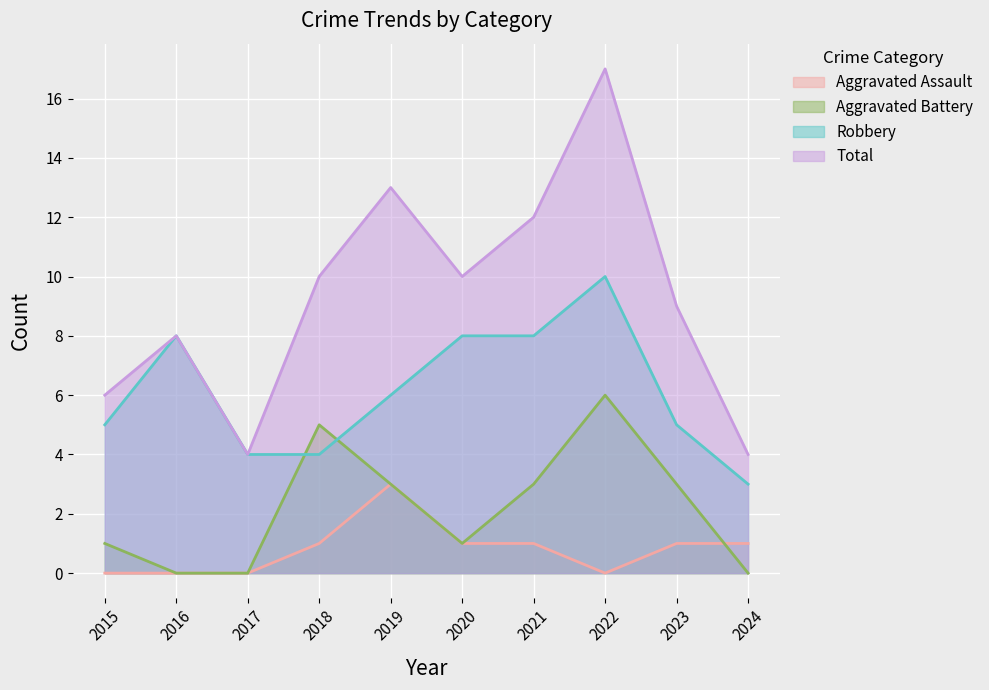

What are all the series names shown in the legend?

Aggravated Assault, Aggravated Battery, Robbery, Total